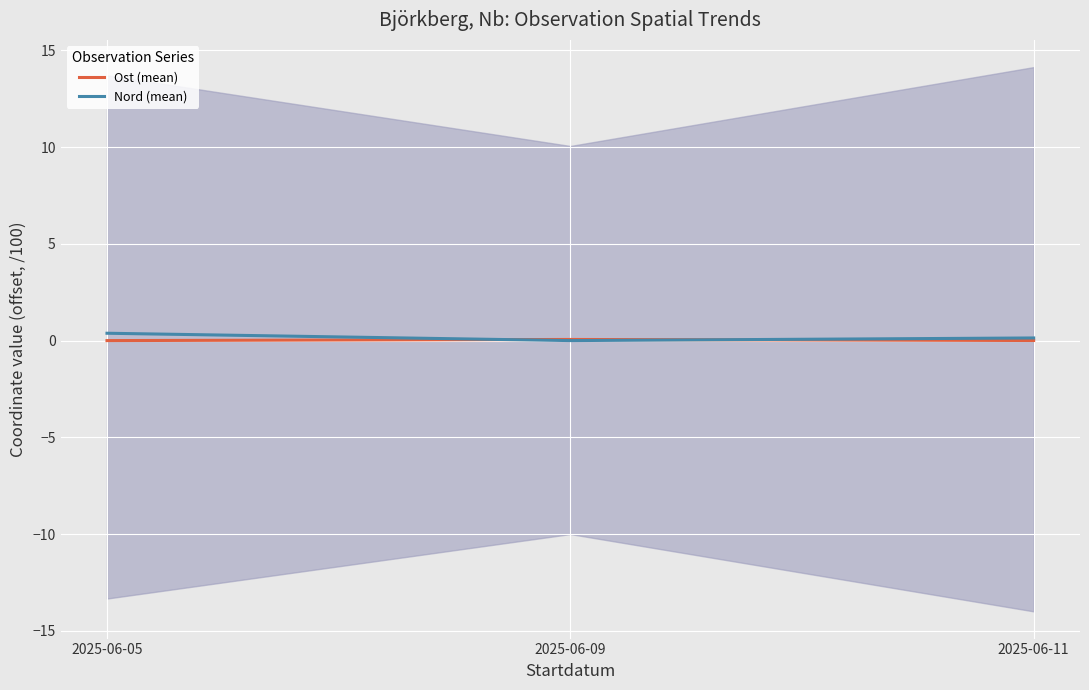

The value of Ost (mean) at 2025-06-09 is 0.1. True or false?

False